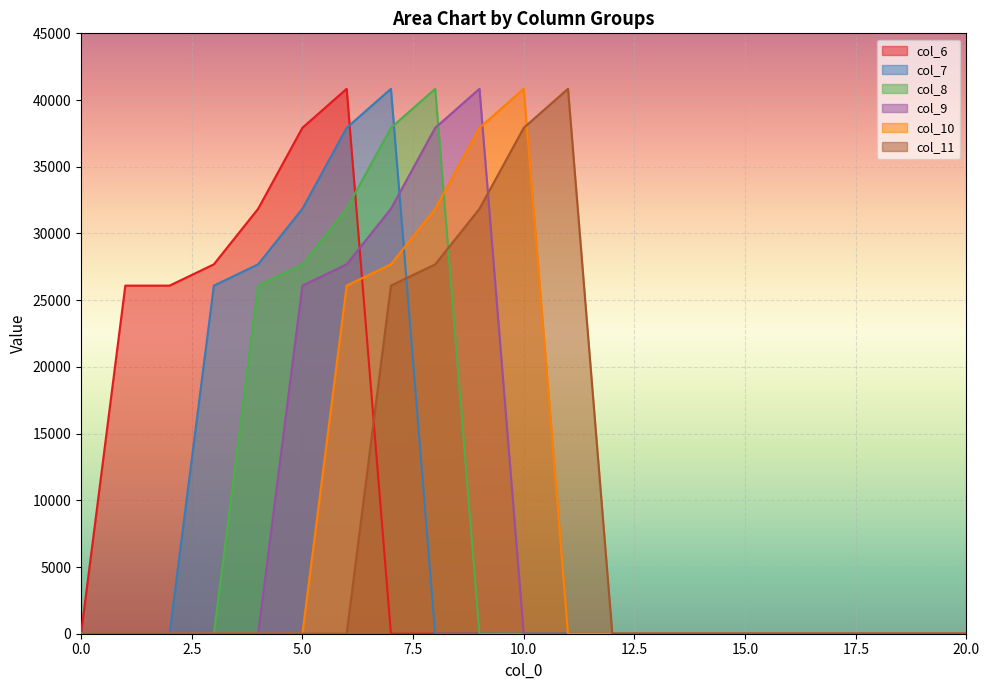

How many values in the col_9 series exceed 0?

5